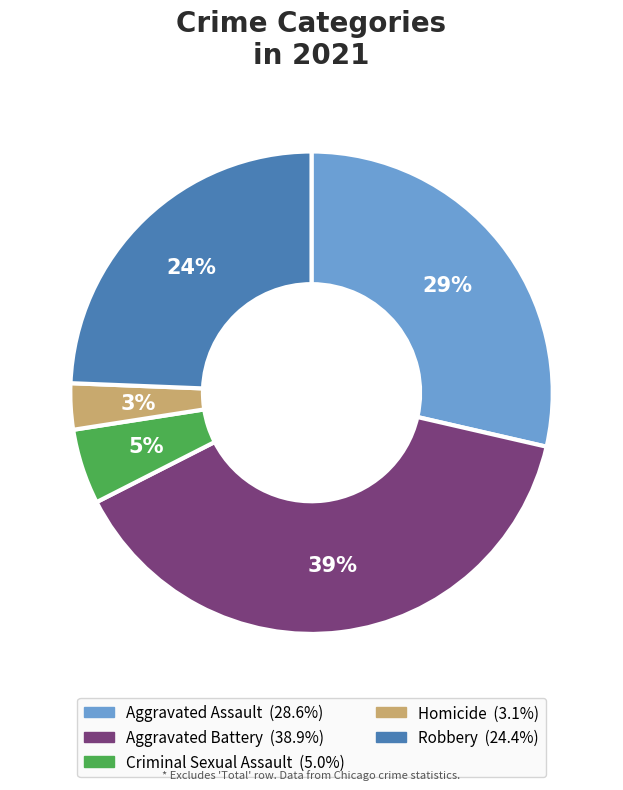

Is the sum of Robbery and Criminal Sexual Assault greater than half?

No